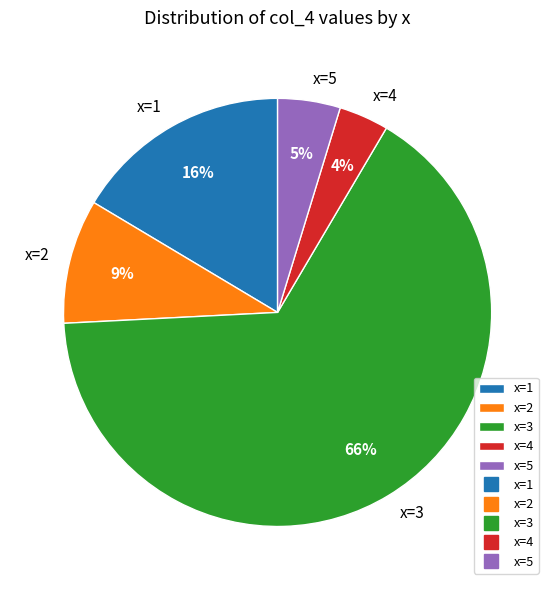

Does x=4 represent more than half of the total?

No